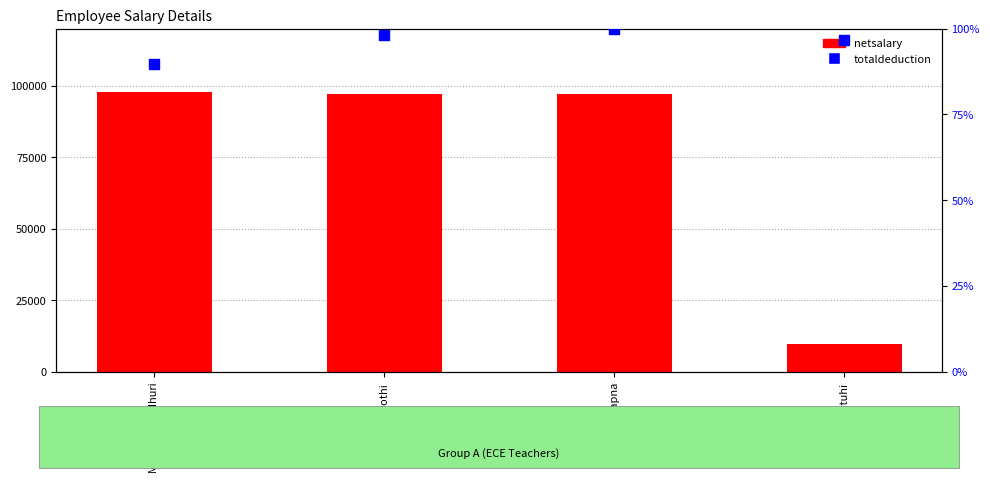

At how many categories does at least one series exceed 90733?

3